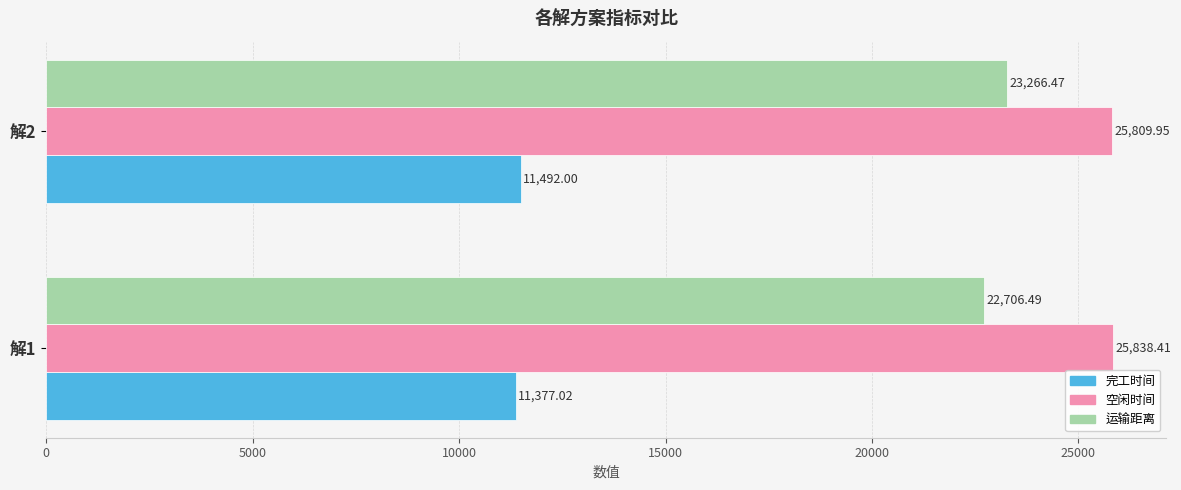

At how many categories does at least one series exceed 12058?

2